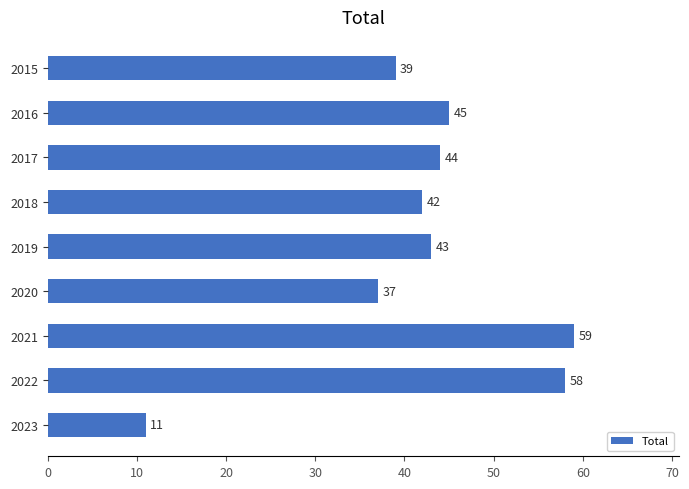

Rank the categories by value from lowest to highest.

2023, 2020, 2015, 2018, 2019, 2017, 2016, 2022, 2021